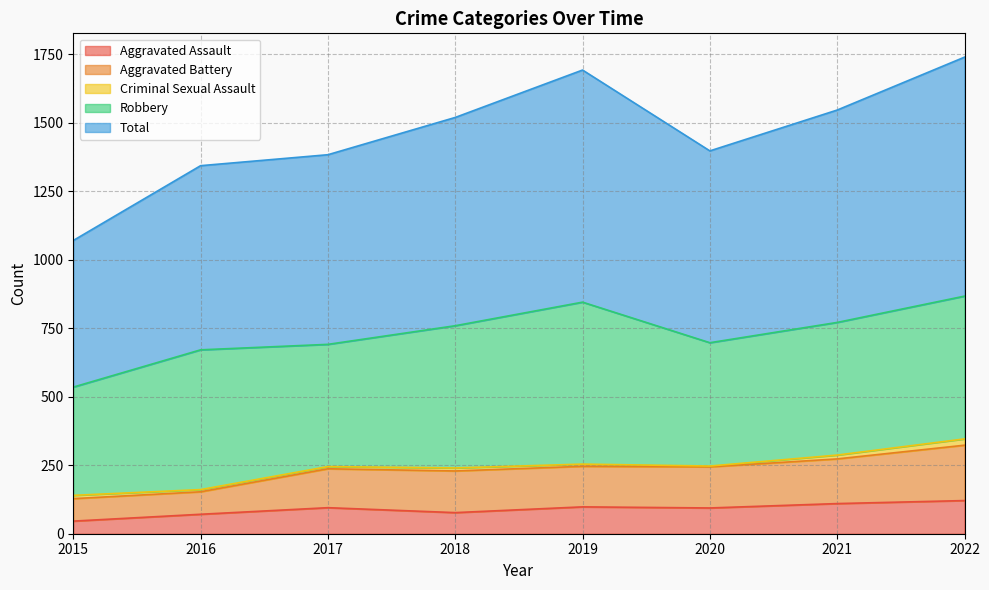

What is the value of the Total point at the 5th from the left?

1692